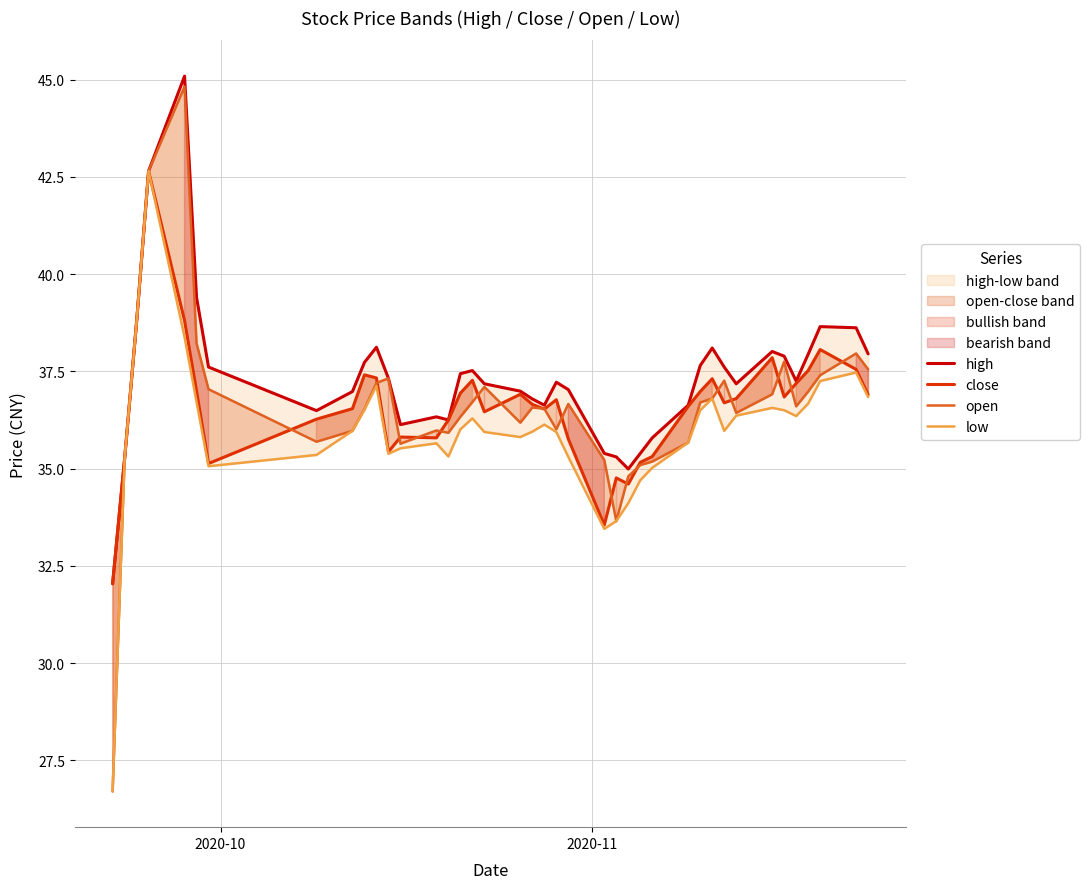

In low, how many points are higher than both neighbors (excluding endpoints)?

8